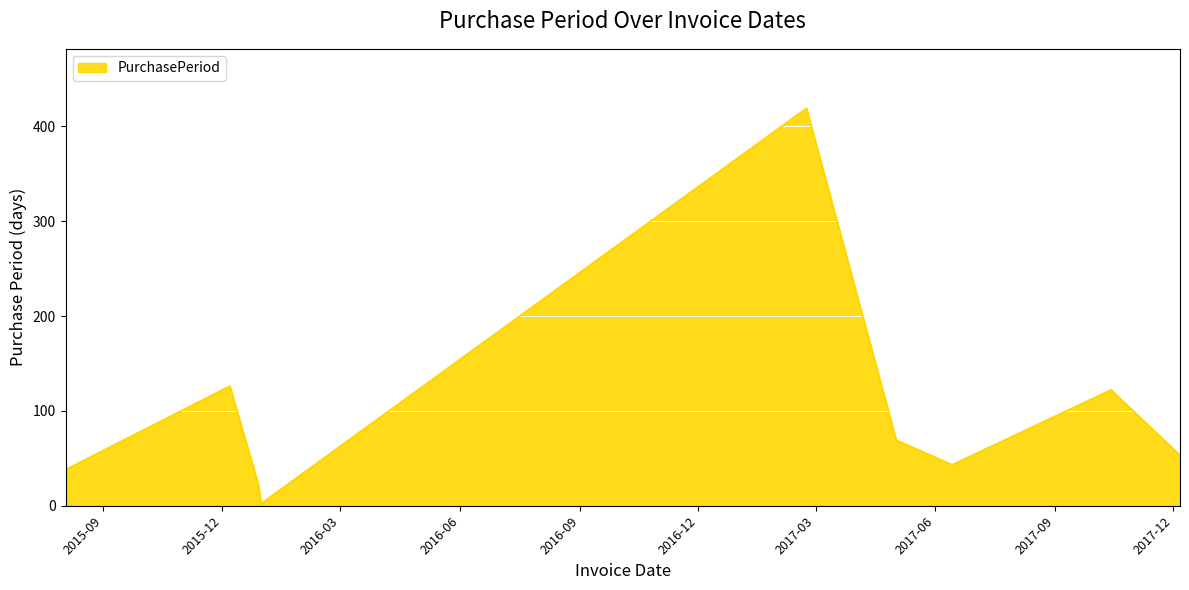

What is the greatest value displayed?

419